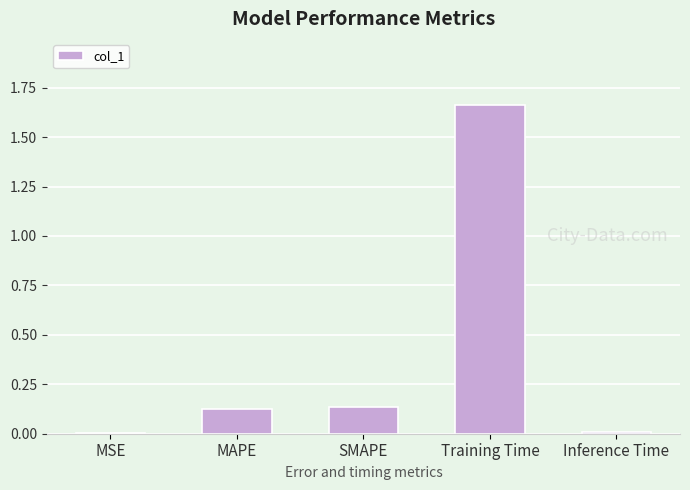

What is the label of the 1st bar from the right?

Inference Time